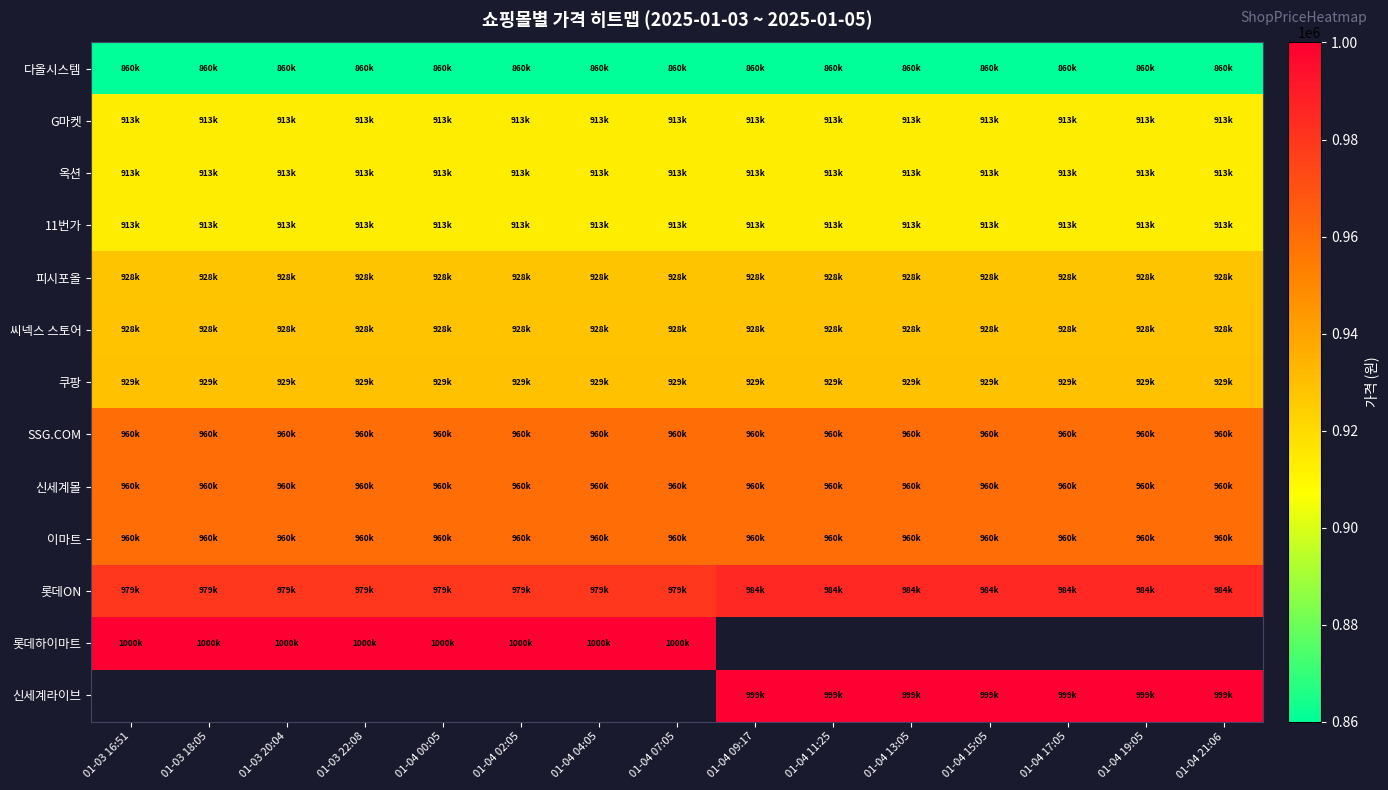

True or false: 씨넥스 스토어 has a value of 347128.9 at 01-04 21:06.

False